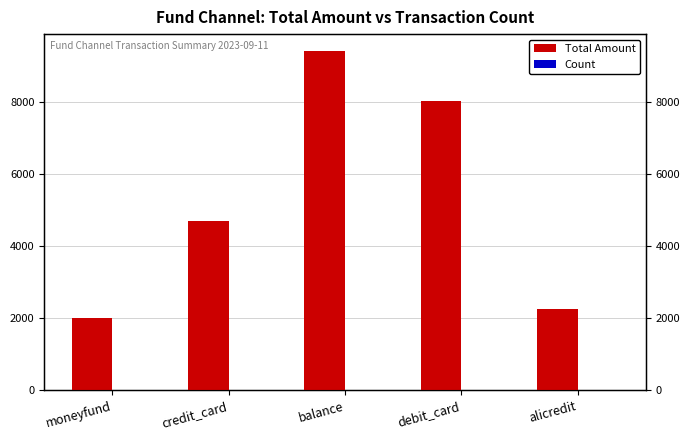

Which series has the largest total across all categories?

Total Amount